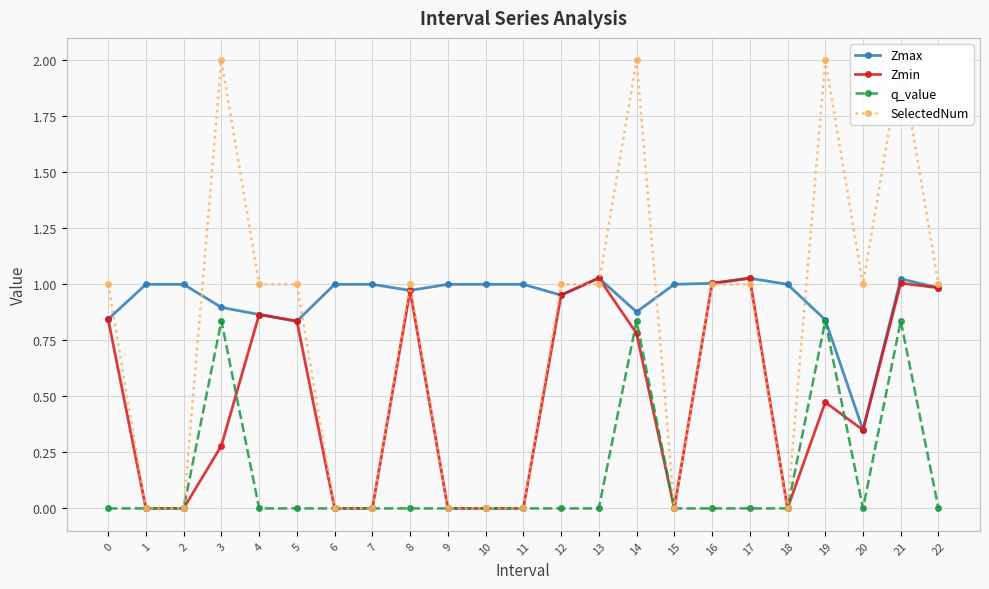

What is the sum of all q_value values?

3.3